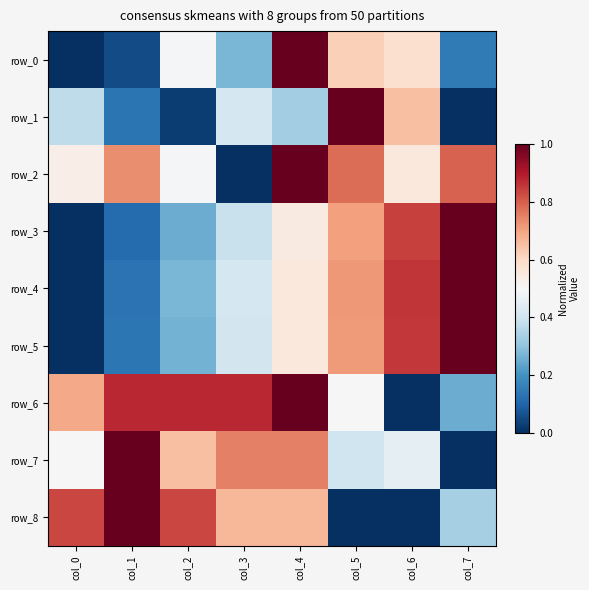

What is the difference between the highest and lowest values at col_0?

0.8